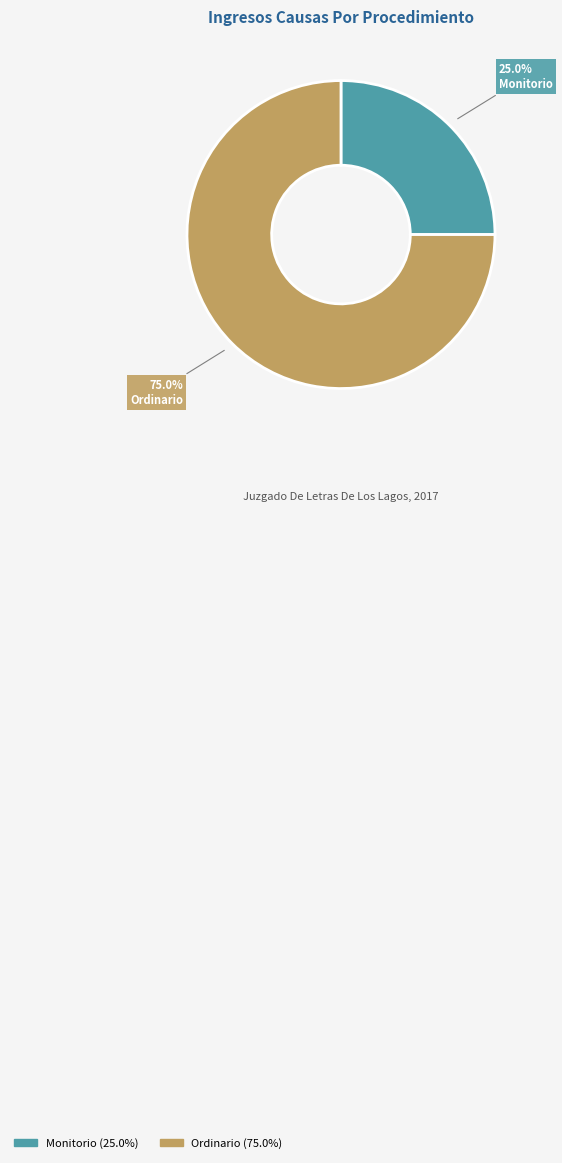

Rank the categories by value from lowest to highest.

Monitorio, Ordinario